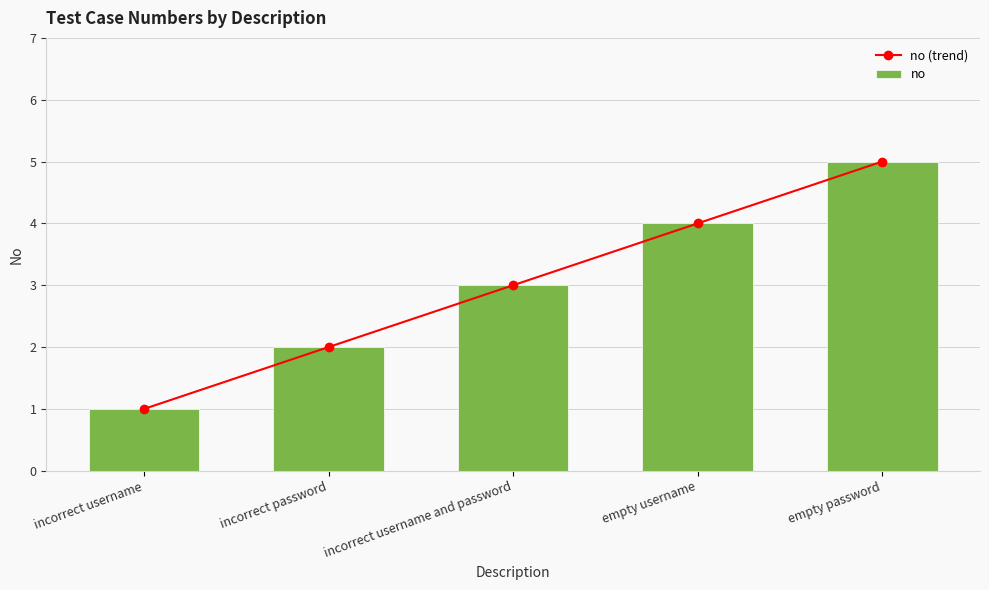

Between incorrect username and password and empty username, which series saw the biggest shift?

no (trend)